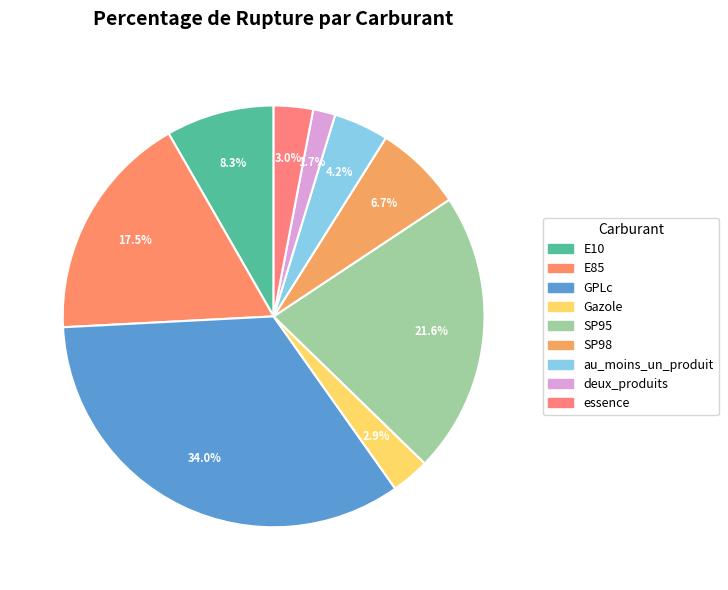

What is the largest slice in the pie chart?

GPLc